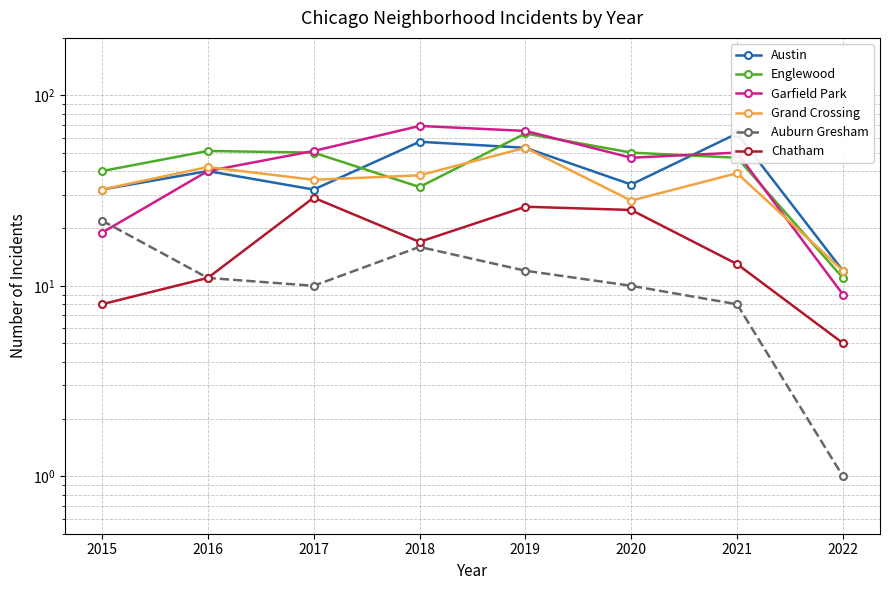

Is it true that Auburn Gresham equals 15 at 2016?

False